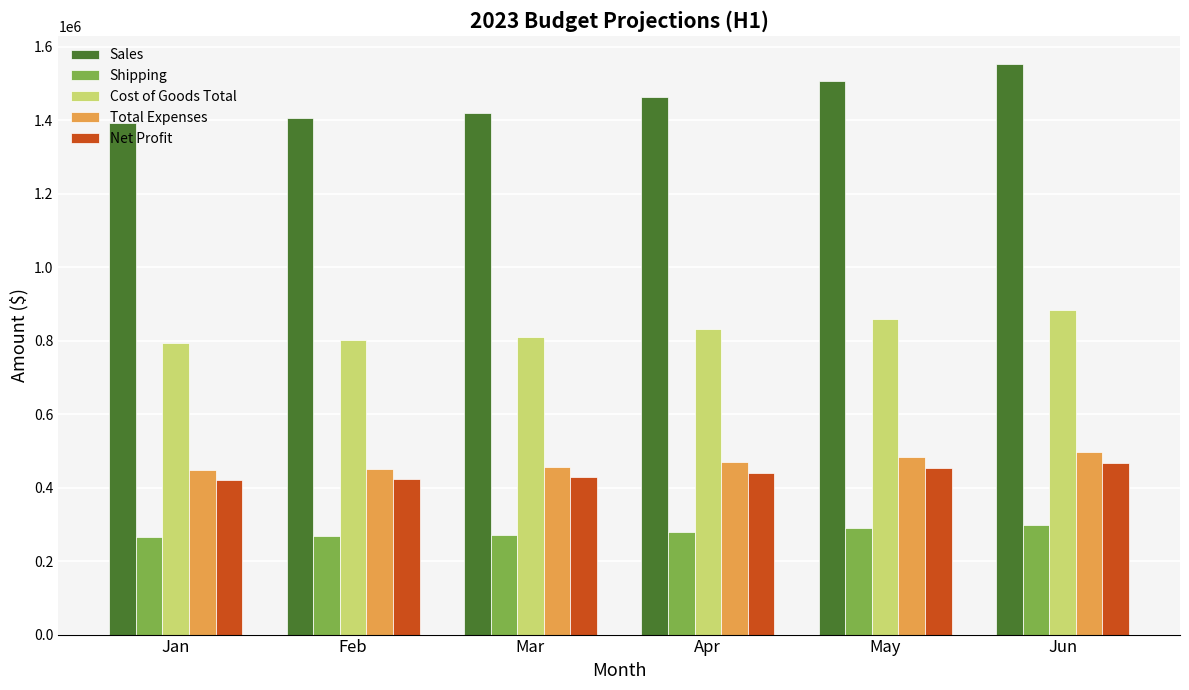

What is the difference between the maximum and minimum values in the Shipping series?

30630